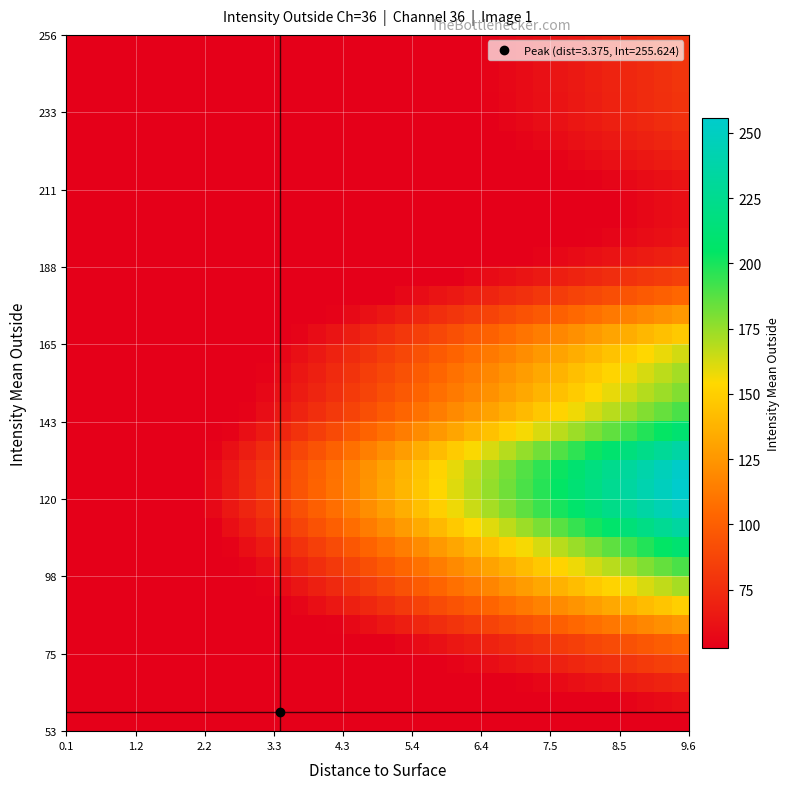

How many categories are shown in the chart?

36